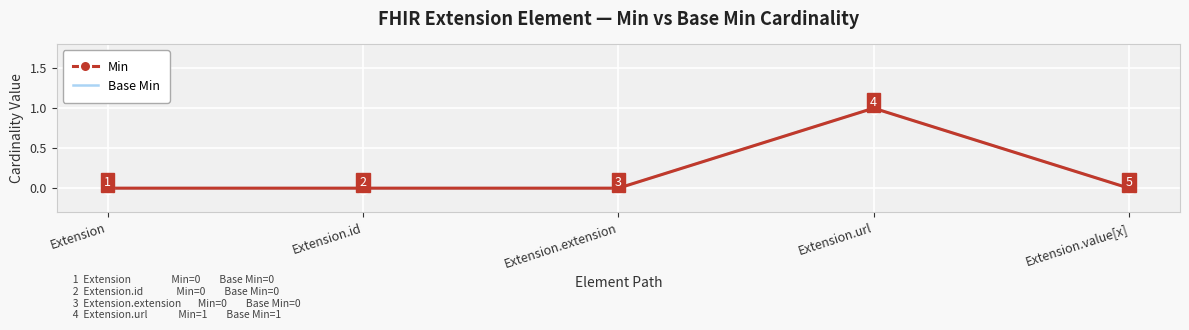

What is the difference between the maximum and minimum values in the Min series?

1